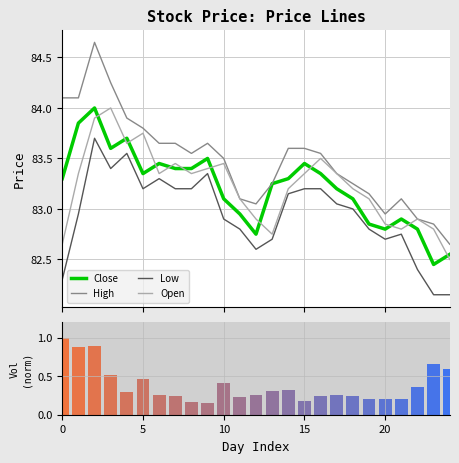

What is the value of the Open bar at the 19th from the left?

83.2